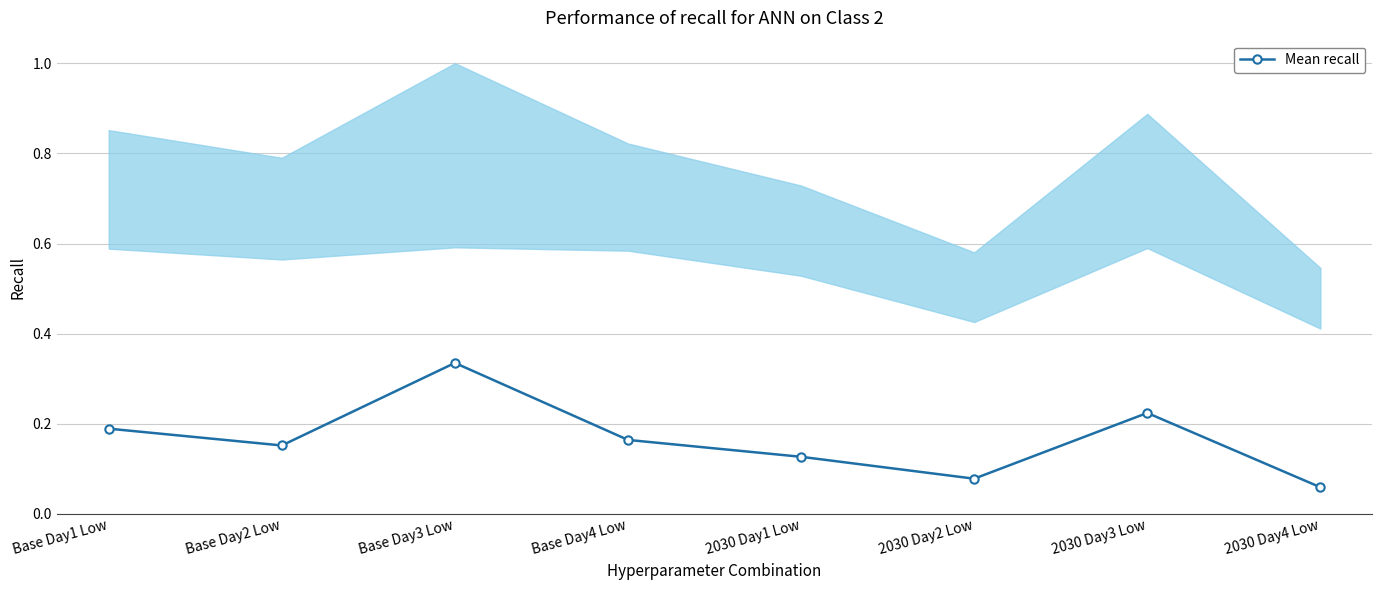

Where is the data nearest to the value 0?

2030 Day4 Low